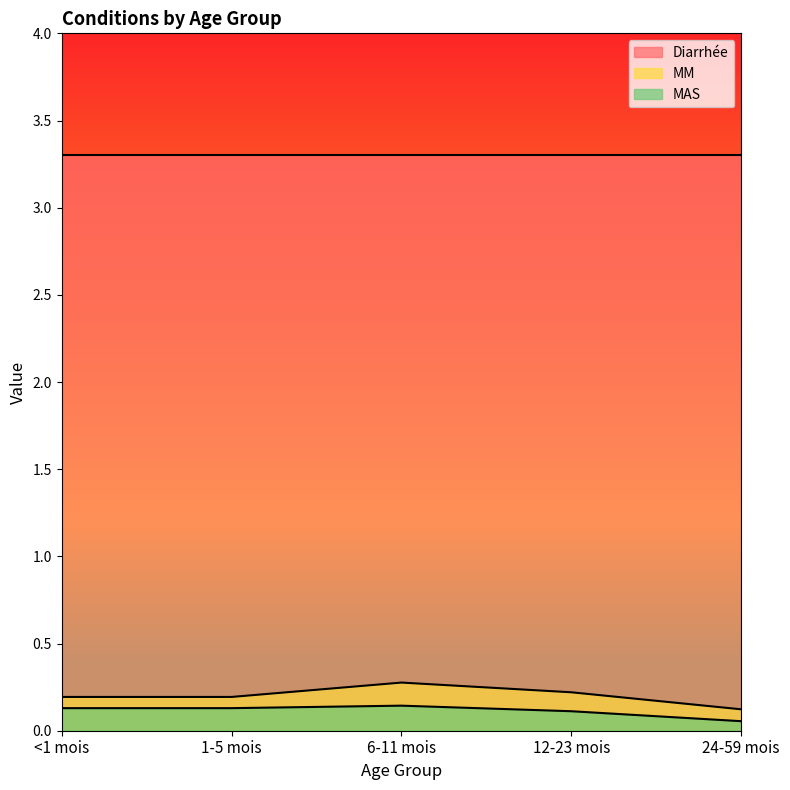

Count the number of categories in the chart.

5